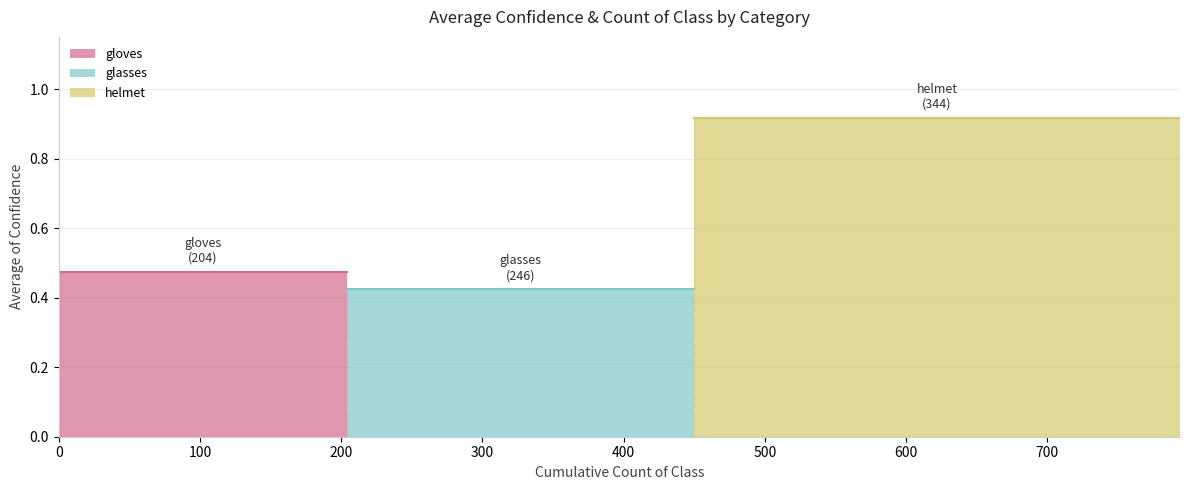

What is the greatest value displayed?

0.9